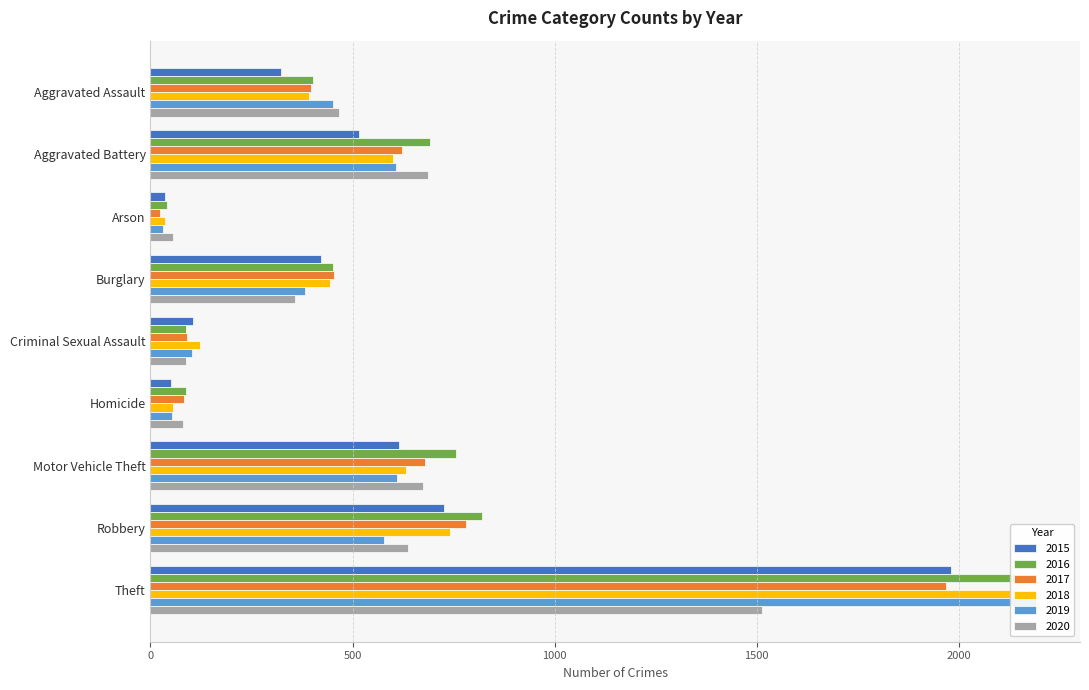

Reading right to left, transcribe all the data shown in this chart.

2015: Theft=1981	Robbery=726	Motor Vehicle Theft=614	Homicide=50	Criminal Sexual Assault=105	Burglary=421	Arson=35	Aggravated Battery=515	Aggravated Assault=323
2016: Theft=2148	Robbery=819	Motor Vehicle Theft=756	Homicide=87	Criminal Sexual Assault=87	Burglary=451	Arson=40	Aggravated Battery=691	Aggravated Assault=402
2017: Theft=1968	Robbery=780	Motor Vehicle Theft=680	Homicide=82	Criminal Sexual Assault=91	Burglary=453	Arson=23	Aggravated Battery=623	Aggravated Assault=396
2018: Theft=2140	Robbery=741	Motor Vehicle Theft=631	Homicide=56	Criminal Sexual Assault=123	Burglary=443	Arson=37	Aggravated Battery=600	Aggravated Assault=392
2019: Theft=2190	Robbery=577	Motor Vehicle Theft=611	Homicide=53	Criminal Sexual Assault=102	Burglary=383	Arson=32	Aggravated Battery=608	Aggravated Assault=452
2020: Theft=1512	Robbery=637	Motor Vehicle Theft=673	Homicide=81	Criminal Sexual Assault=89	Burglary=357	Arson=55	Aggravated Battery=686	Aggravated Assault=466